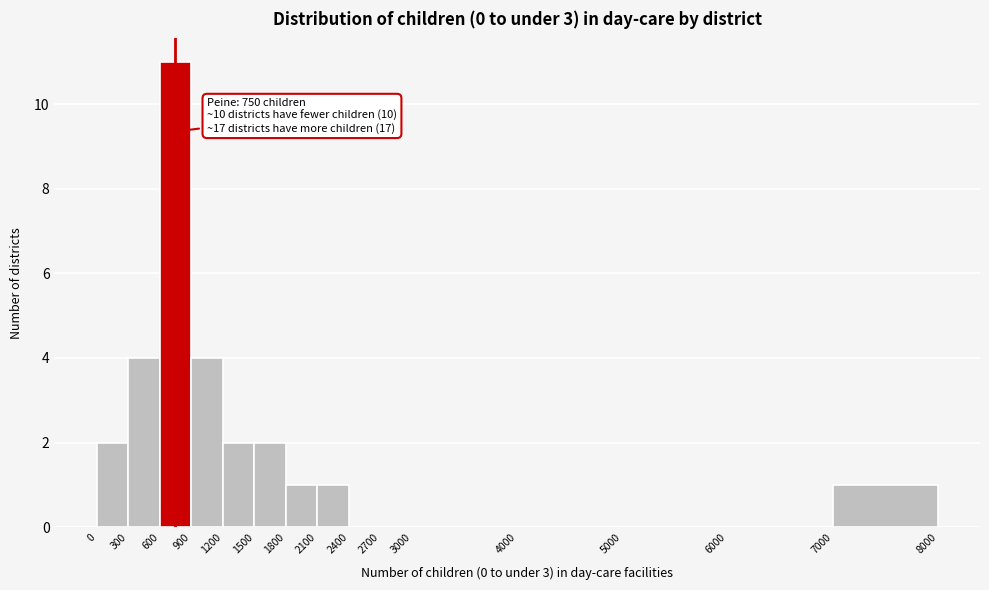

Which range on the x-axis has the tallest bar?

600 to 900